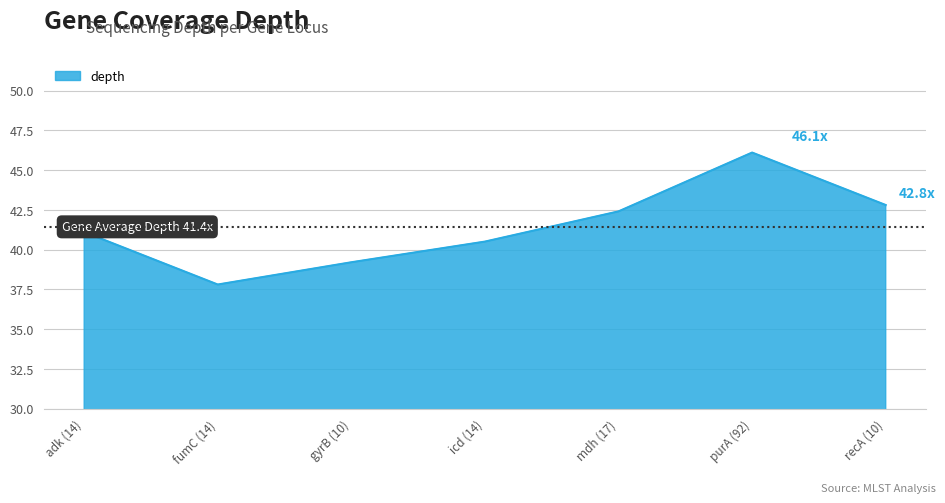

What is the maximum value shown in the chart?

46.1